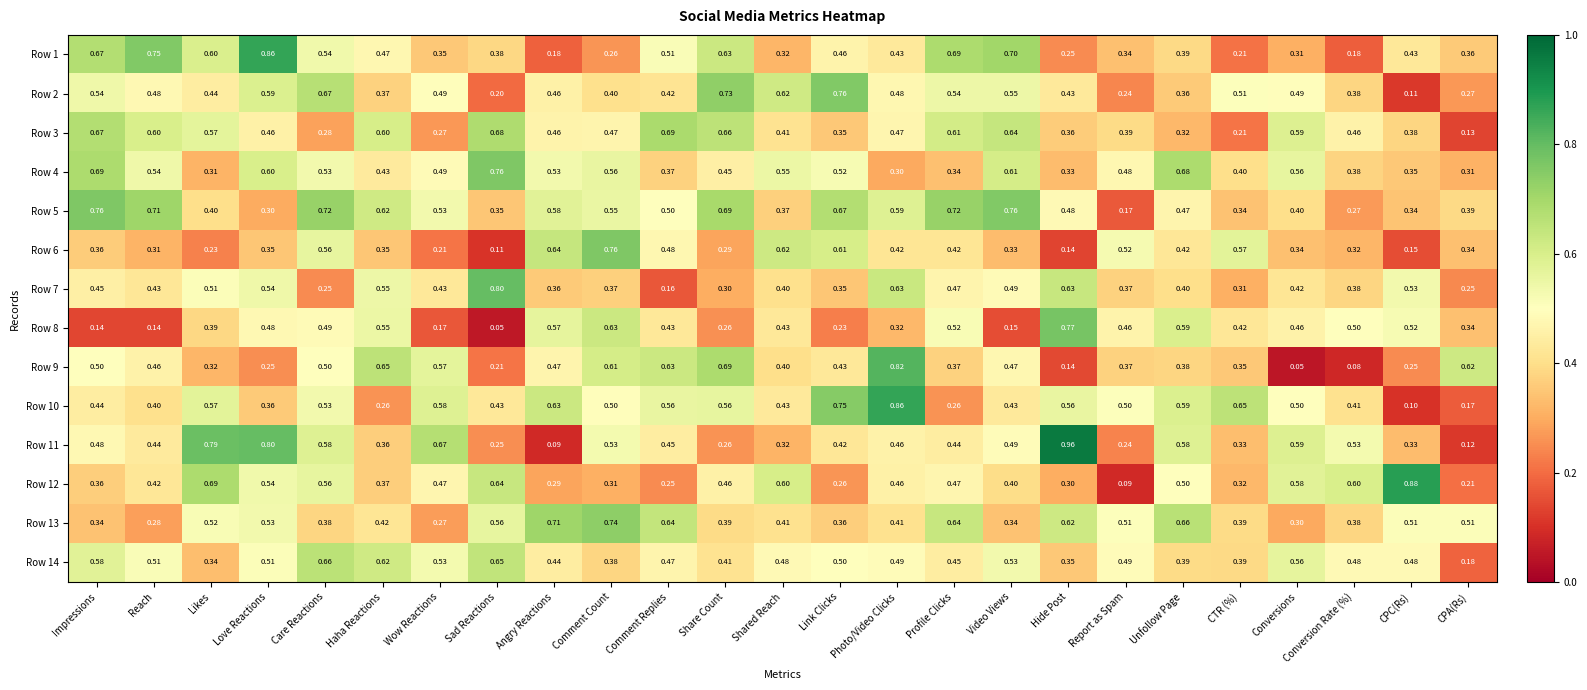

Which category has the highest value across all series?

Hide Post